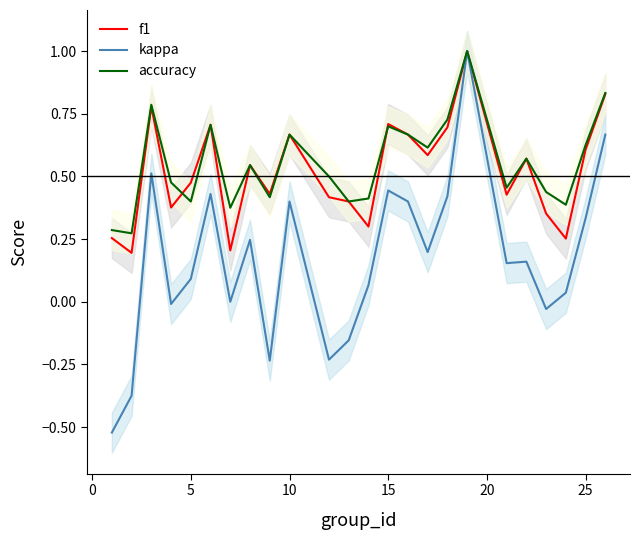

True or false: kappa and f1 cross at least once.

False